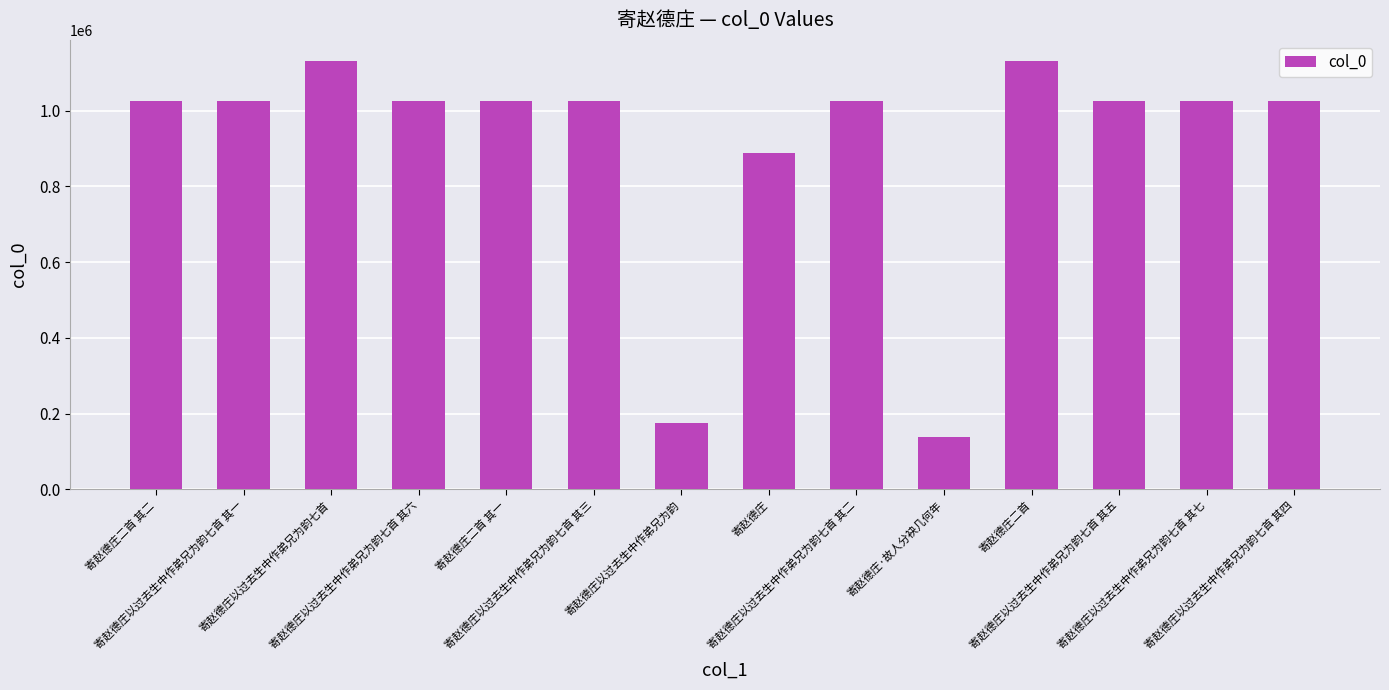

Are the bars grouped side by side (vs. stacked)?

No